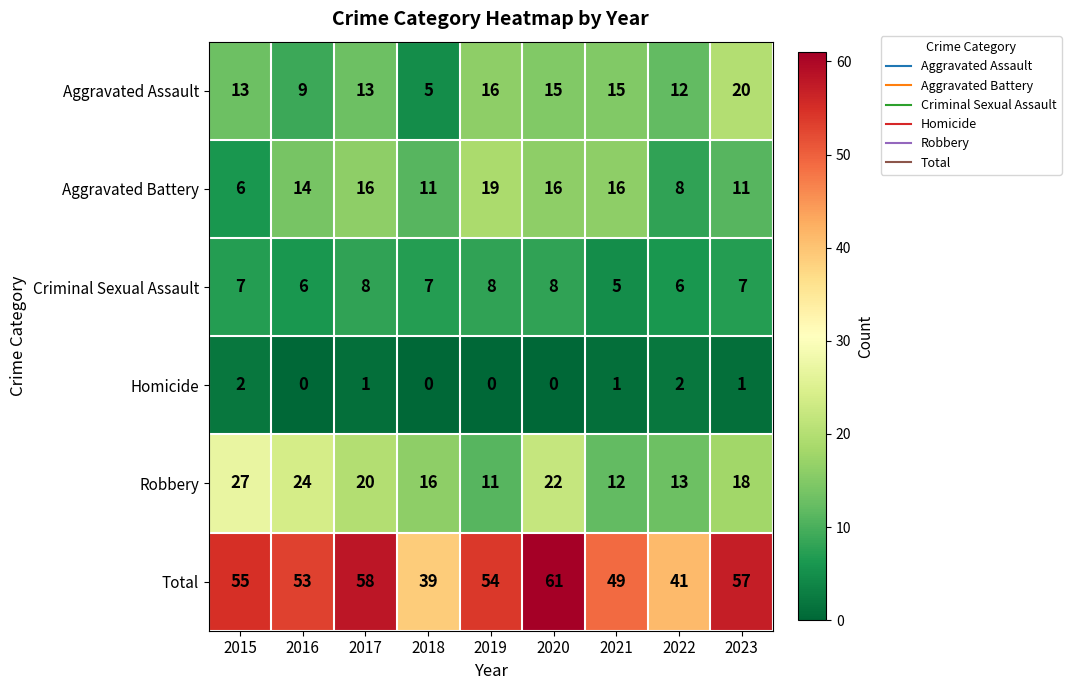

What is the difference between the maximum and minimum values in the Total series?

22